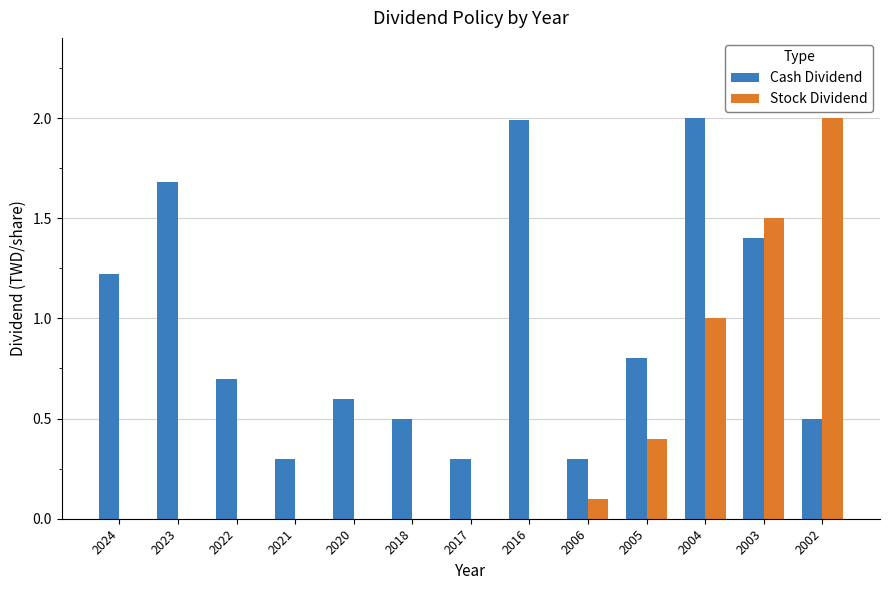

Is the value of Stock Dividend at 2017 greater than the value of Cash Dividend at 2005?

No